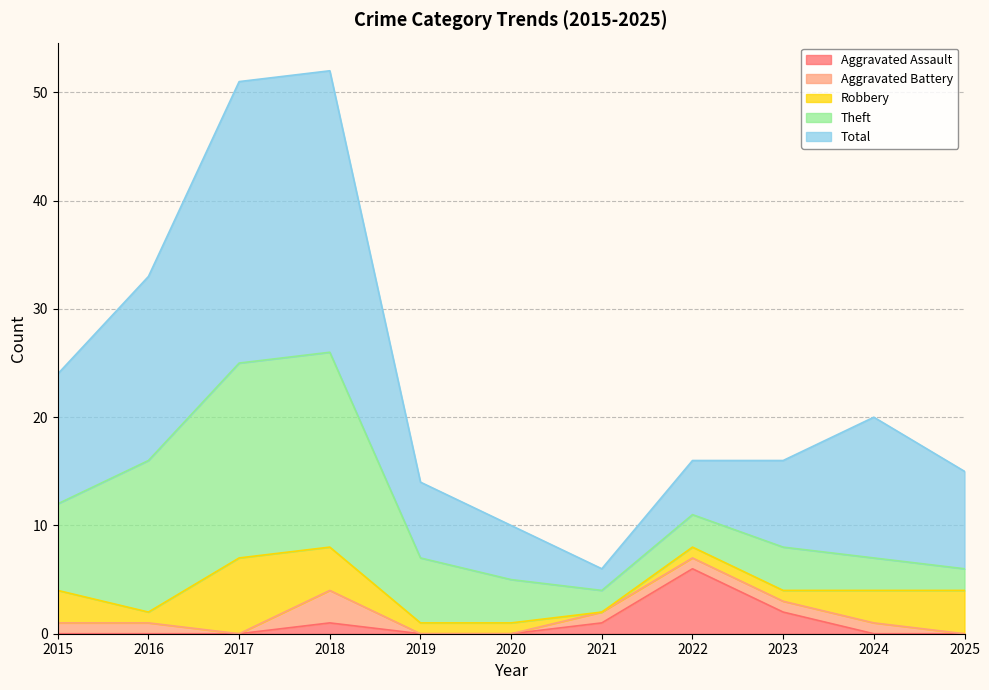

Reading left to right, transcribe all the data shown in this chart.

Aggravated Assault: 0	0	0	1	0	0	1	6	2	0	0
Aggravated Battery: 1	1	0	3	0	0	1	1	1	1	0
Robbery: 3	1	7	4	1	1	0	1	1	3	4
Theft: 8	14	18	18	6	4	2	3	4	3	2
Total: 12	17	26	26	7	5	2	5	8	13	9